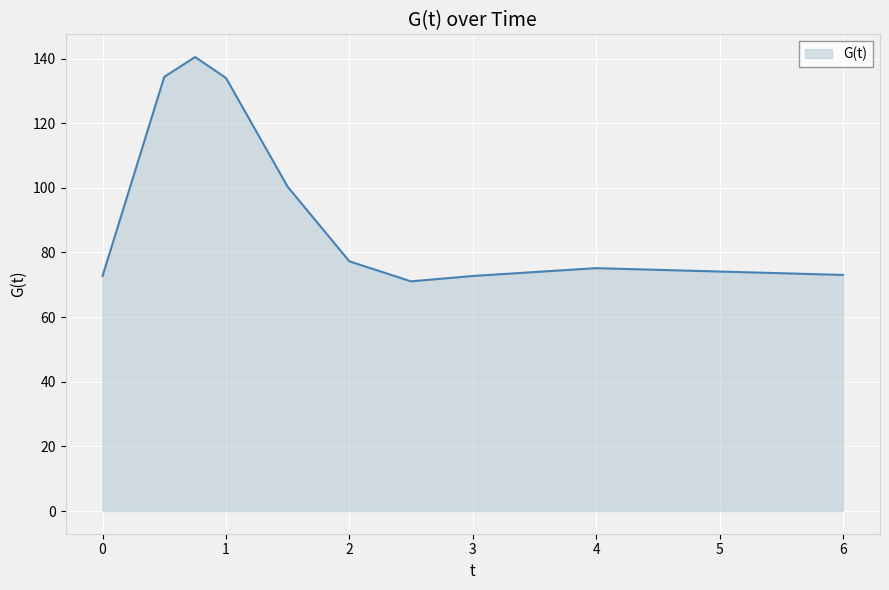

What is the difference between the maximum and minimum values?

69.4